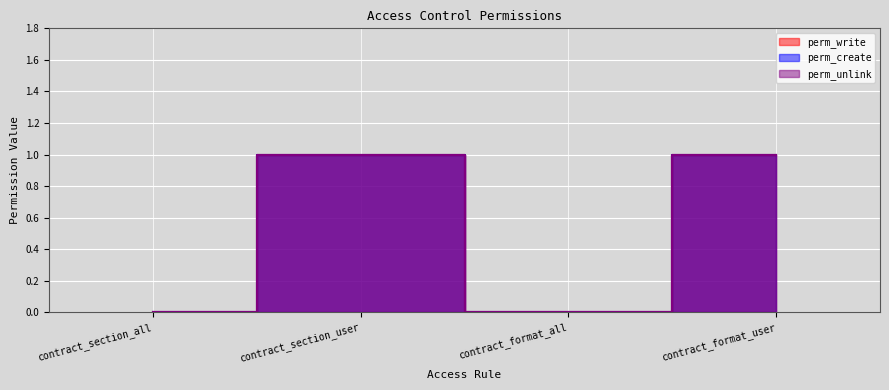

What are all the series names shown in the legend?

perm_write, perm_create, perm_unlink